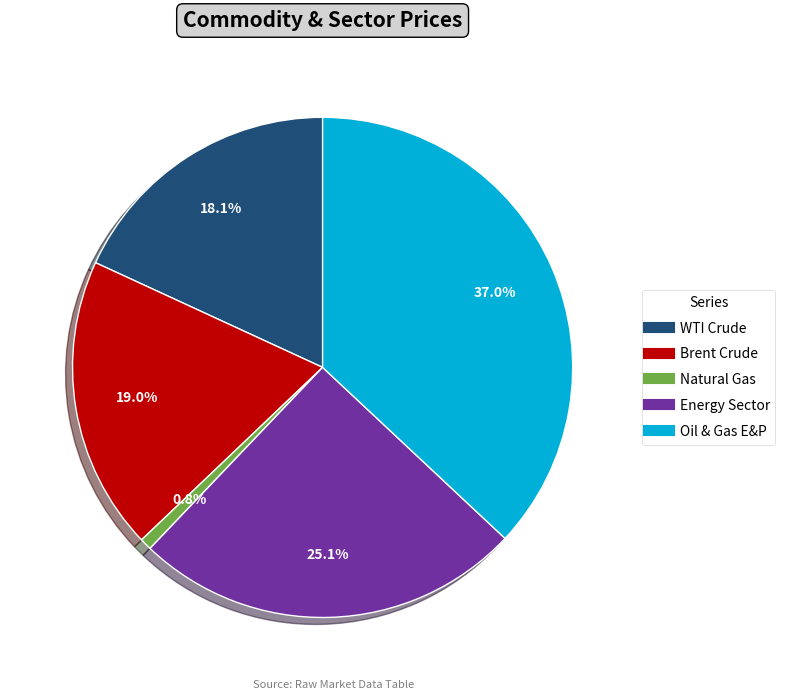

To the nearest percent, what percentage of the pie is Oil & Gas E&P?

37%